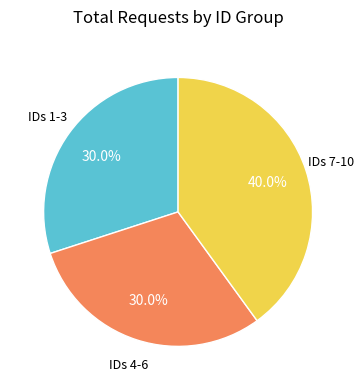

Is there any slice that represents more than half of the pie?

No